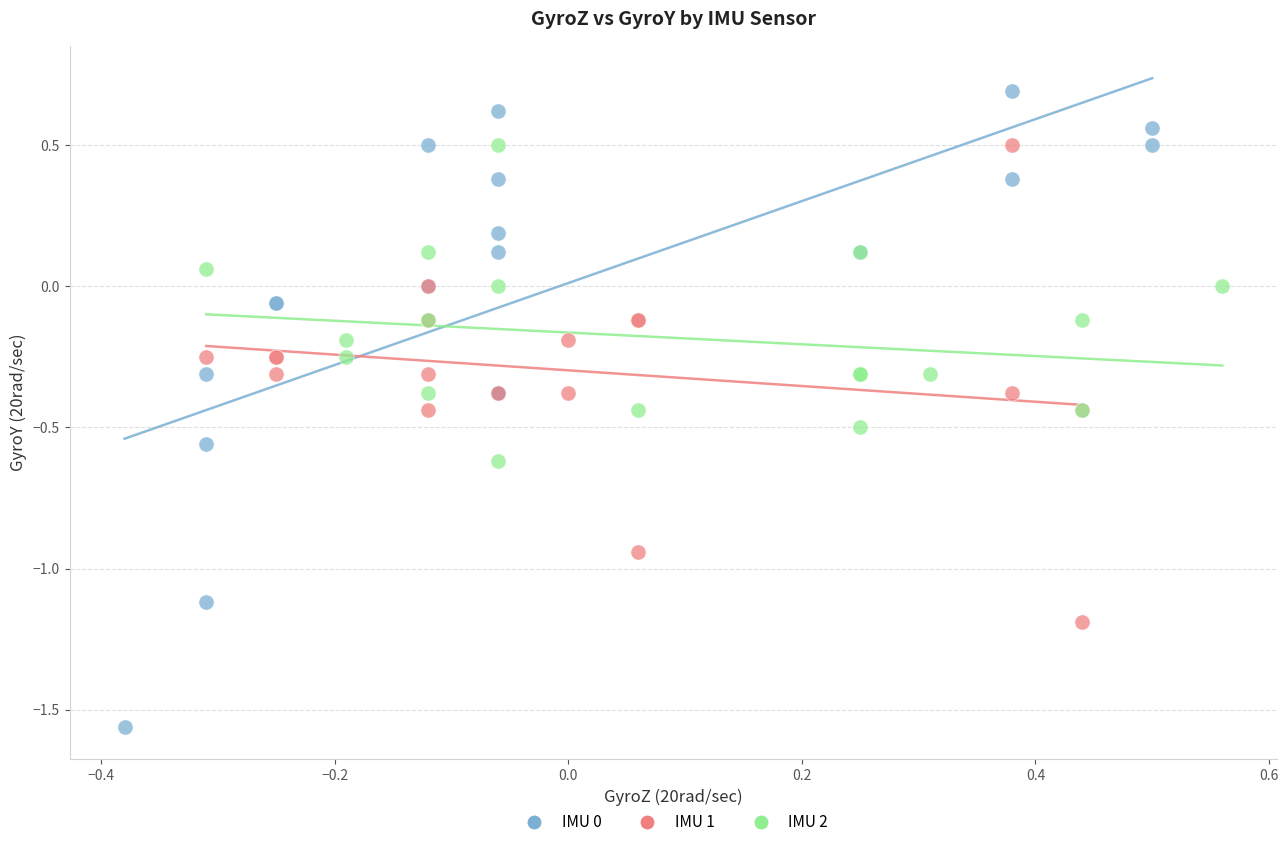

Which series reaches the maximum Y coordinate?

IMU 0